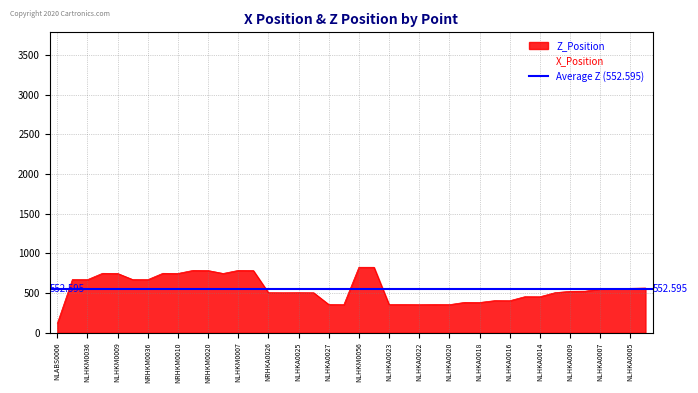

List the series in order of their peak value, lowest first.

Z_Position, X_Position